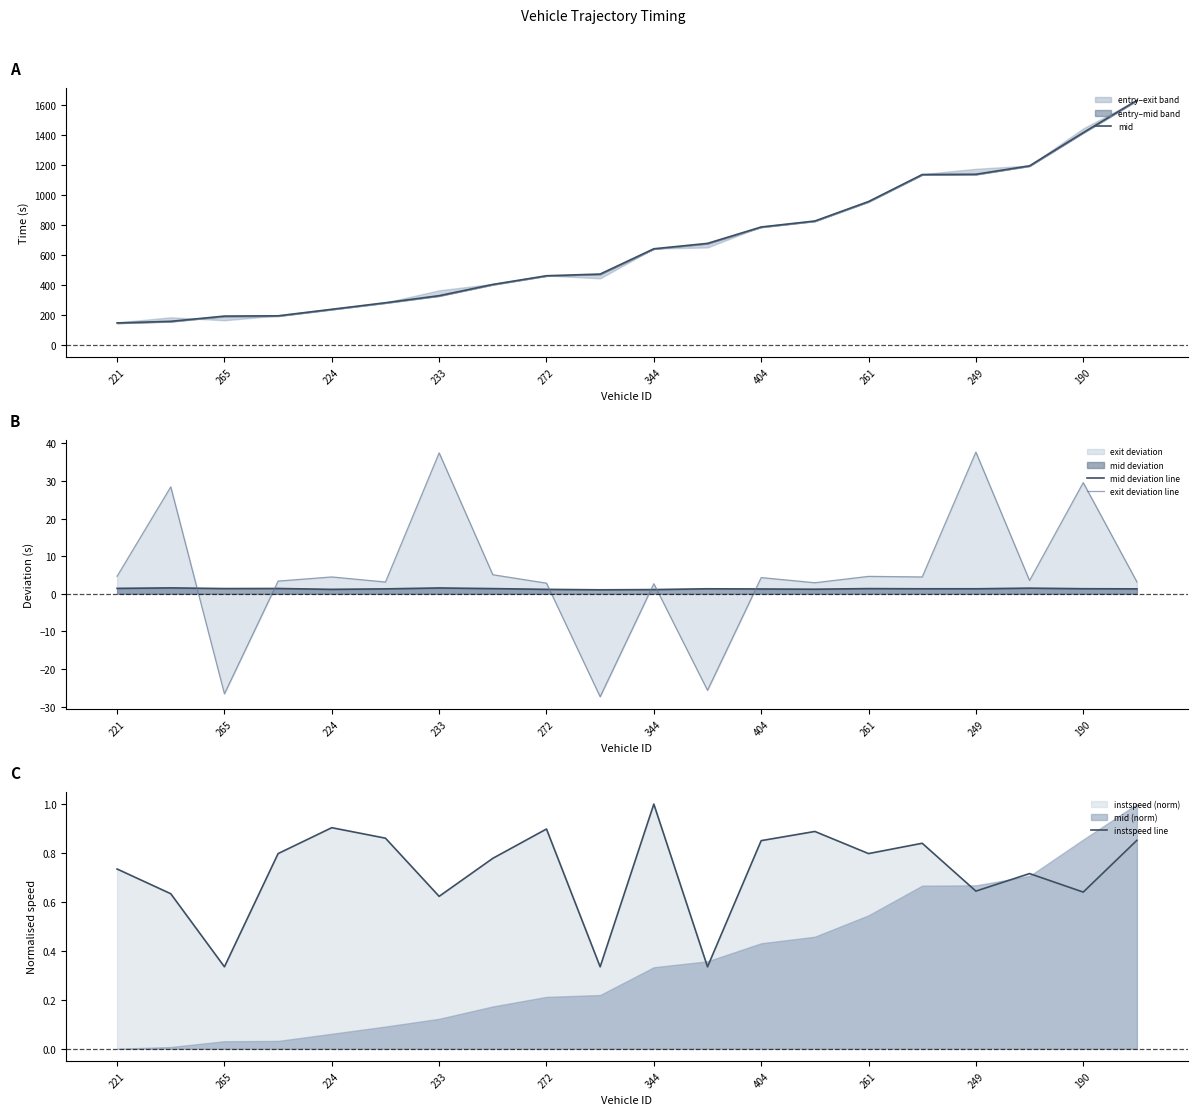

Is it true that mid deviation line equals 1.3 at 190?

True